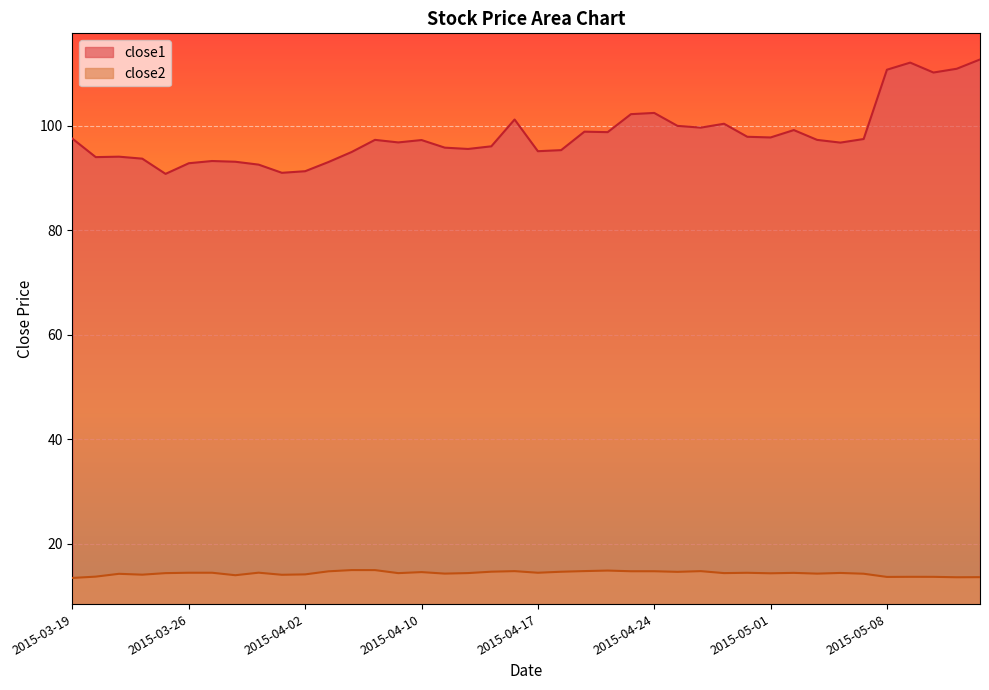

How many lines are shown in the chart?

2